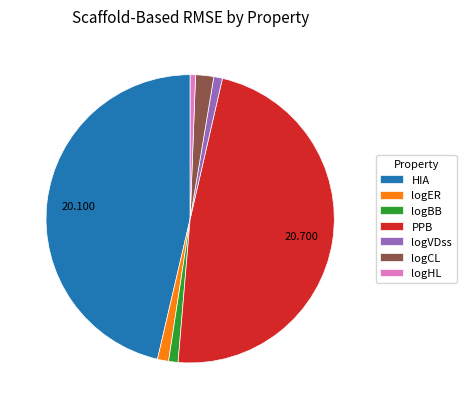

What is the largest slice in the pie chart?

PPB